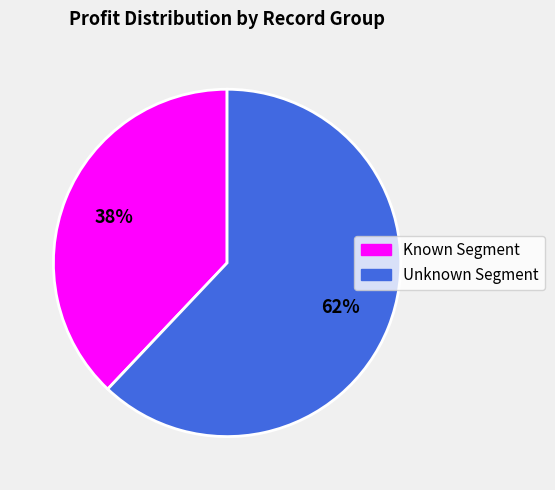

Is there any slice that represents more than half of the pie?

Yes